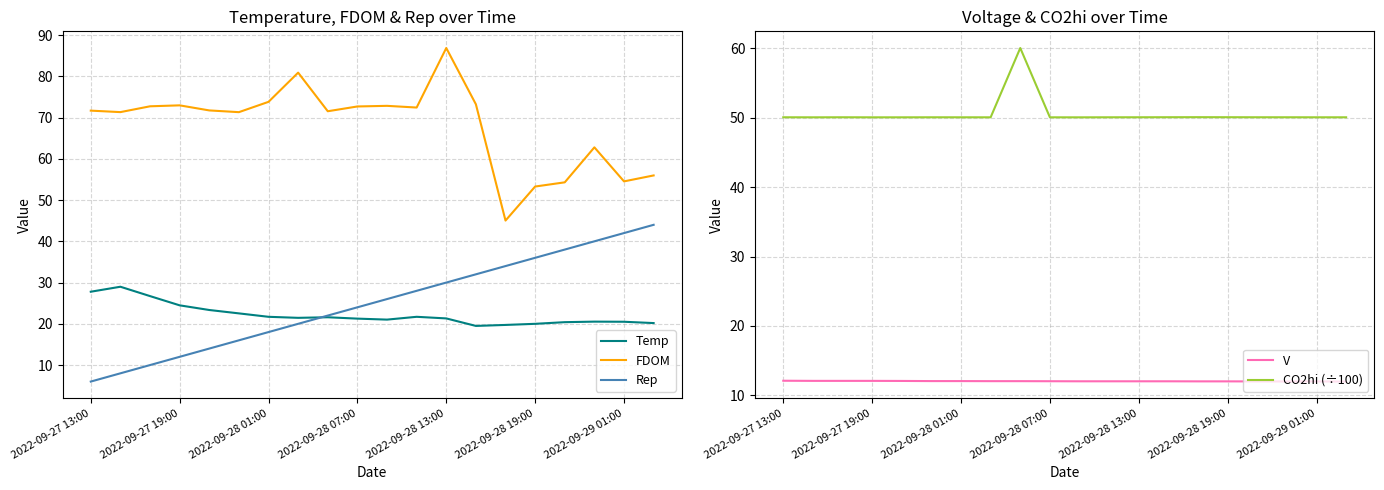

Does the chart display data point markers on the line(s)?

No